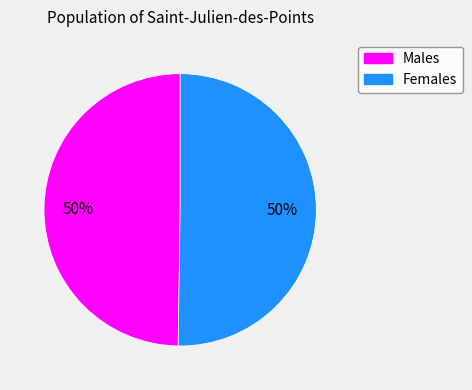

To the nearest percent, what is the average slice percentage?

50%